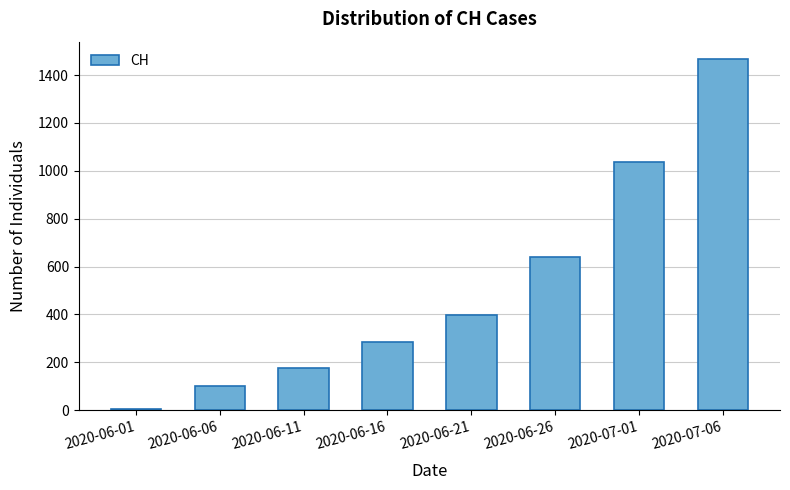

Approximately how many times larger is the value at 2020-06-26 compared to 2020-06-16?

2.2